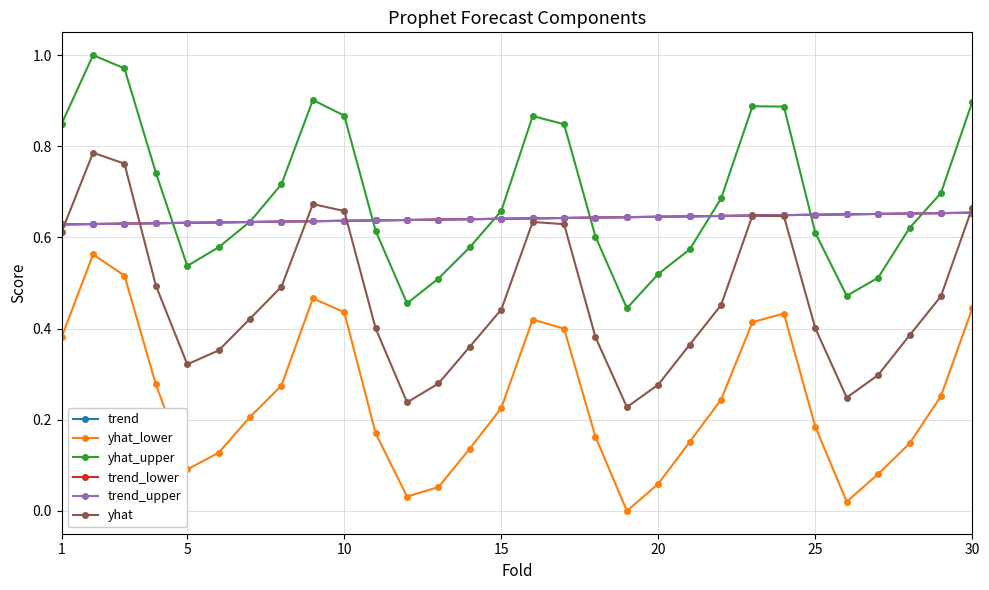

Is this an area chart (filled region under the line)?

No